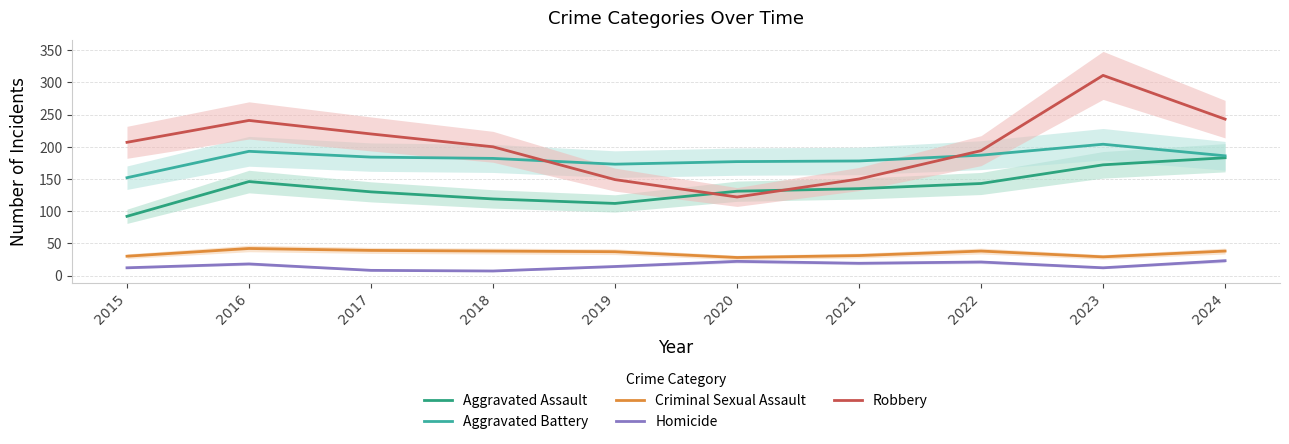

Reading left to right, transcribe all the data shown in this chart.

Aggravated Assault: 92	146	130	119	112	131	135	143	172	183
Aggravated Battery: 152	193	184	182	173	177	178	187	204	186
Criminal Sexual Assault: 30	42	39	38	37	28	31	38	29	38
Homicide: 12	18	8	7	14	22	19	21	12	23
Robbery: 207	241	220	200	149	122	150	194	311	243